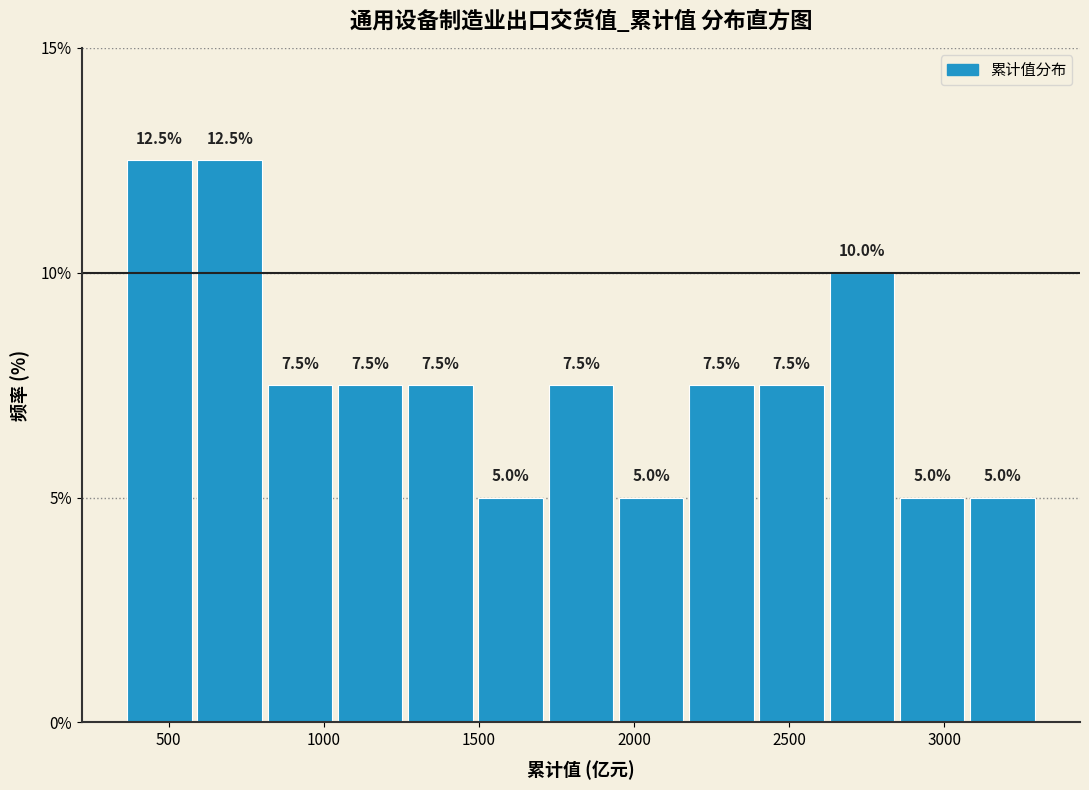

Reading left to right, transcribe this chart: for each bar, give the range it covers on the x-axis and its height. The bar edges are not printed on the chart, so give them approximately, as read against the axis.

350 to 600: 12.5
600 to 800: 12.5
800 to 1050: 7.5
1050 to 1250: 7.5
1250 to 1500: 7.5
1500 to 1700: 5.0
1700 to 1950: 7.5
1950 to 2150: 5.0
2150 to 2400: 7.5
2400 to 2600: 7.5
2600 to 2850: 10.0
2850 to 3050: 5.0
3050 to 3300: 5.0